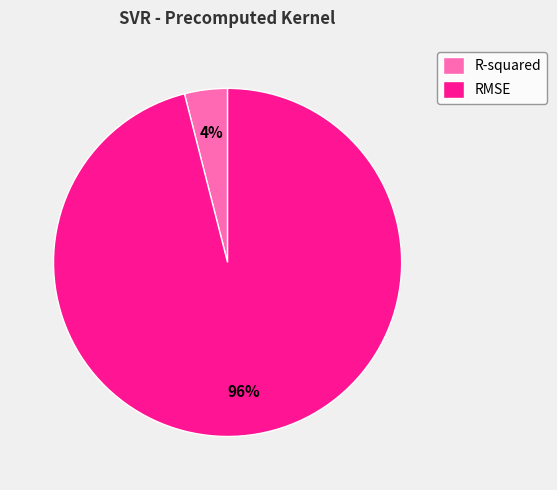

The RMSE slice represents 96% of the pie. True or false?

True